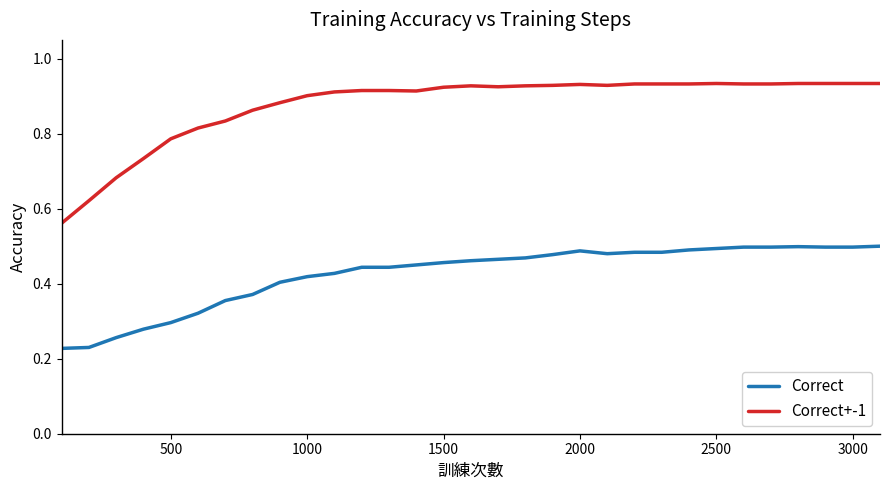

Count the Correct+-1 values in the range 0 to 1.

31